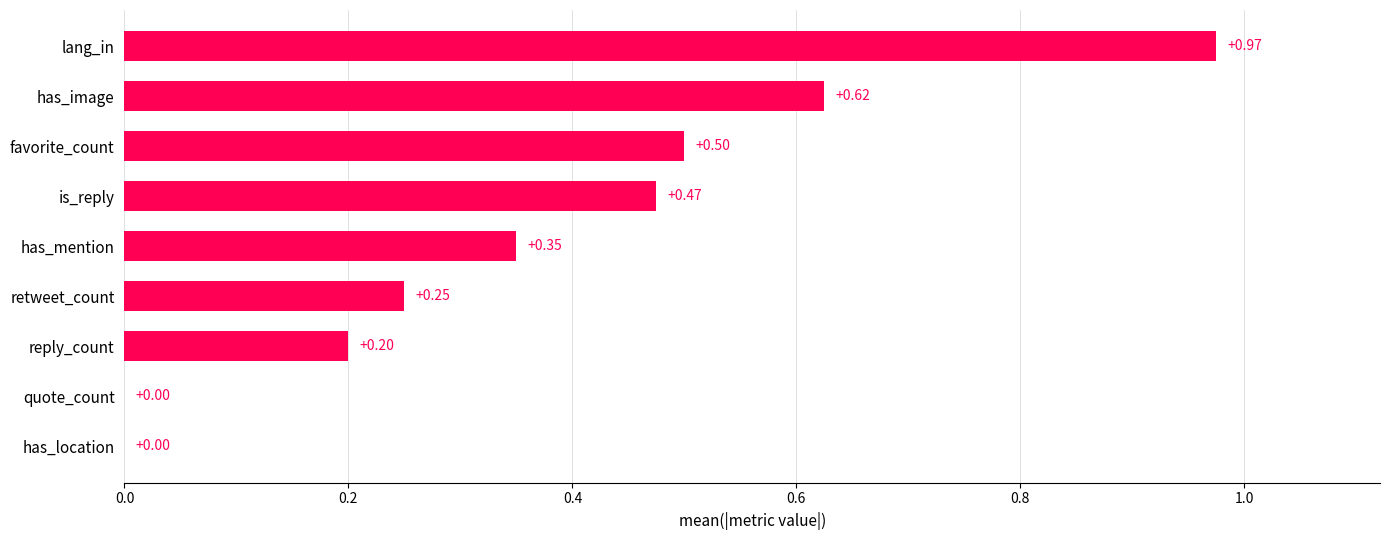

Which has a higher value, quote_count or has_image?

has_image